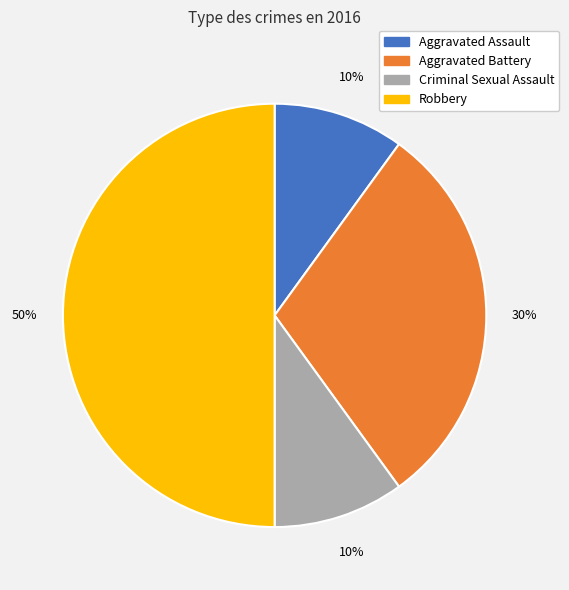

The Aggravated Assault slice represents 10% of the pie. True or false?

True